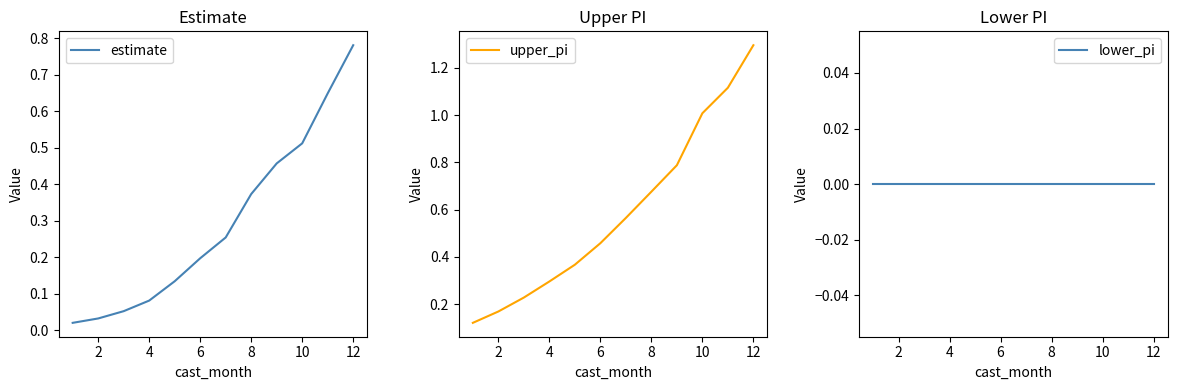

True or false: upper_pi has a value of 0.6 at 12.

False